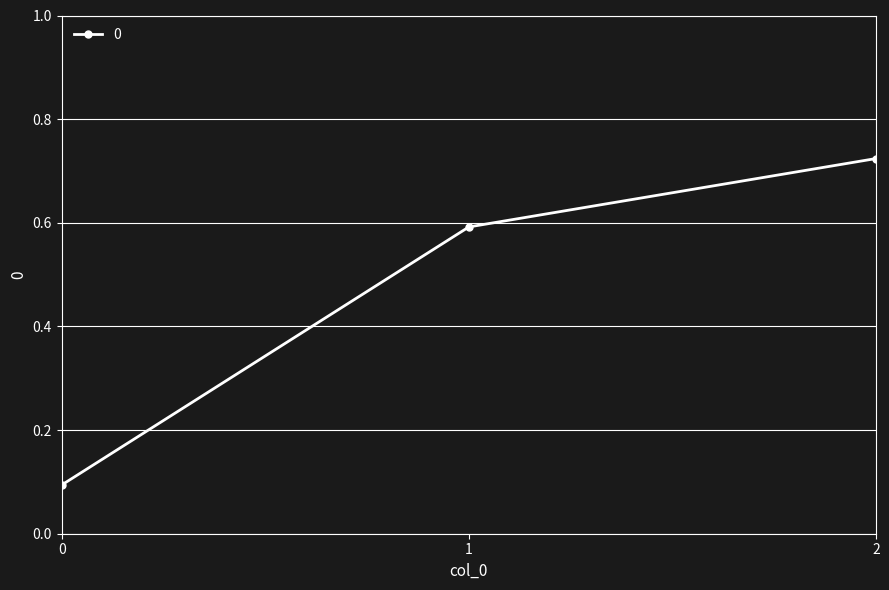

What is the value of the 1st point from the left?

0.1